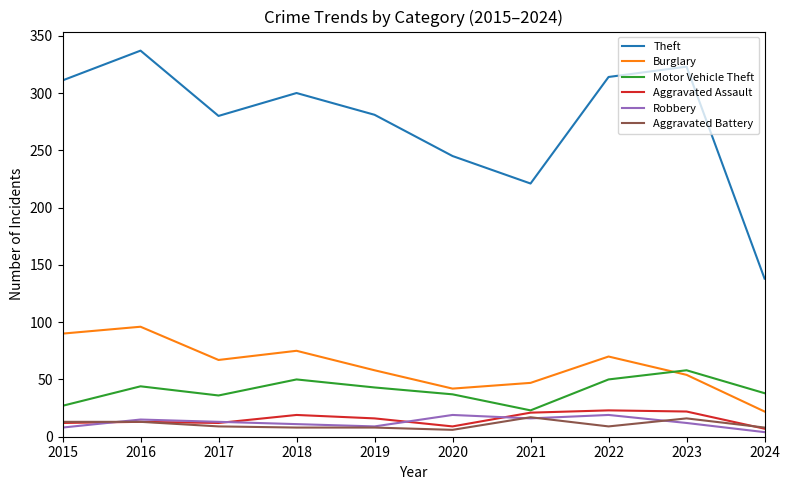

At which label does Motor Vehicle Theft reach its peak?

2023